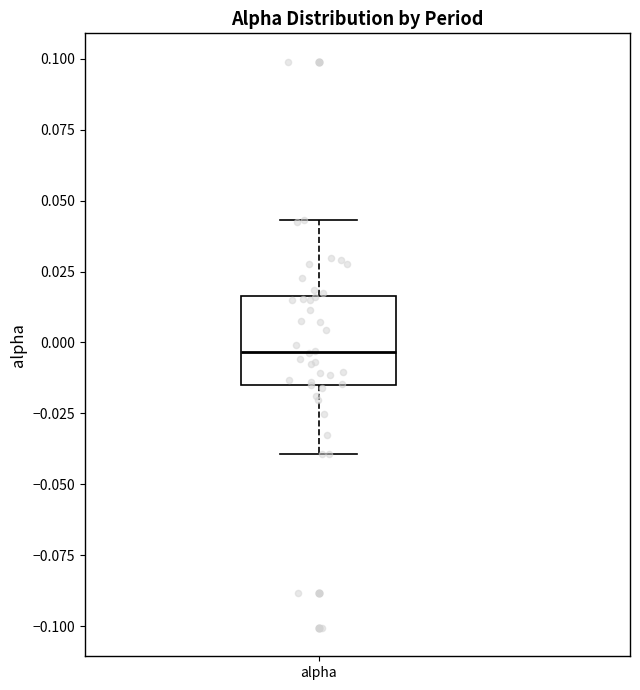

Where is the upper edge of the box for alpha on the y-axis? The values are not printed on the chart, so give them approximately, as read against the axis.

0.015